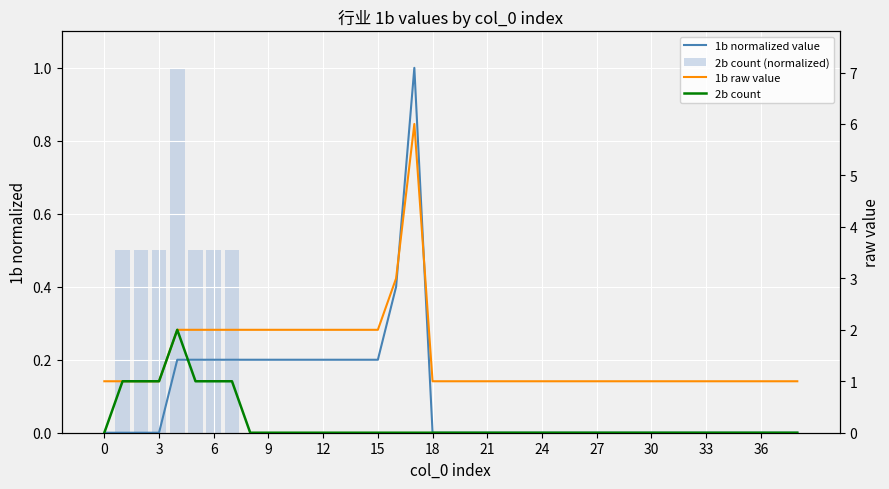

Which series has the widest spread of values?

1b raw value